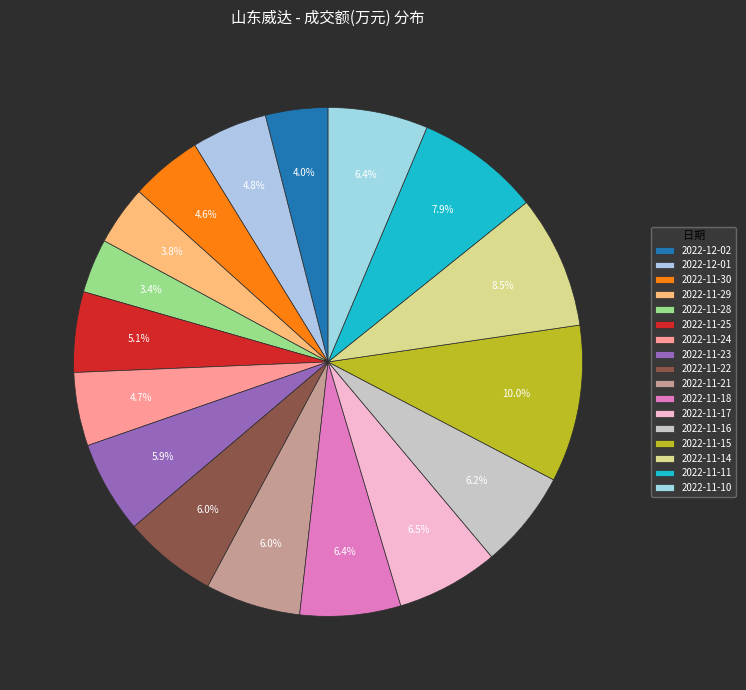

The 2022-11-21 slice represents 1% of the pie. True or false?

False